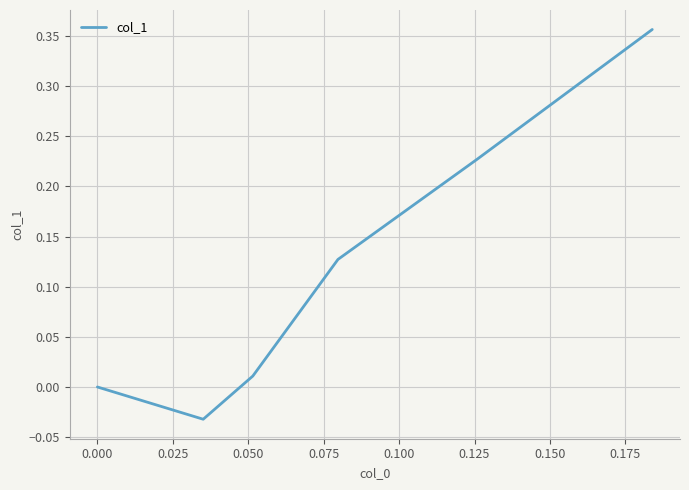

How many distinct data groups are displayed?

1